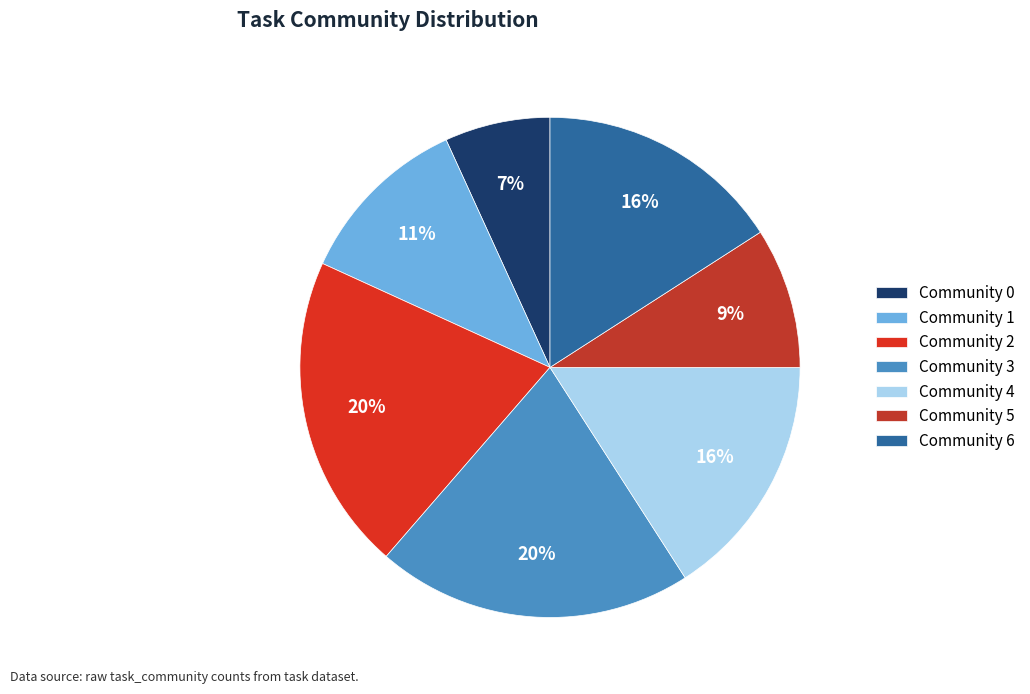

How many slices are in this pie chart?

7